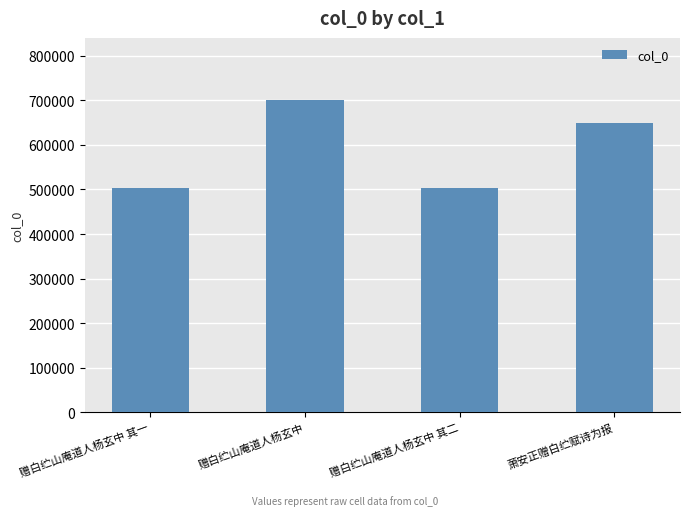

What is the approximate value at 赠白纻山庵道人杨玄中 其一?

503919